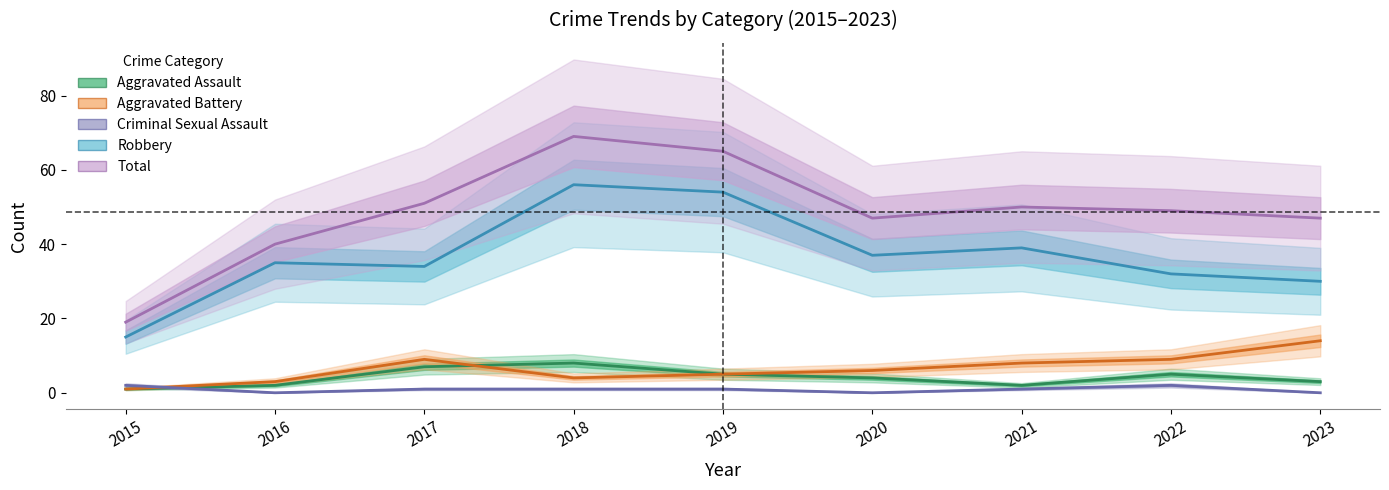

What are all the series names shown in the legend?

Aggravated Assault, Aggravated Battery, Criminal Sexual Assault, Robbery, Total